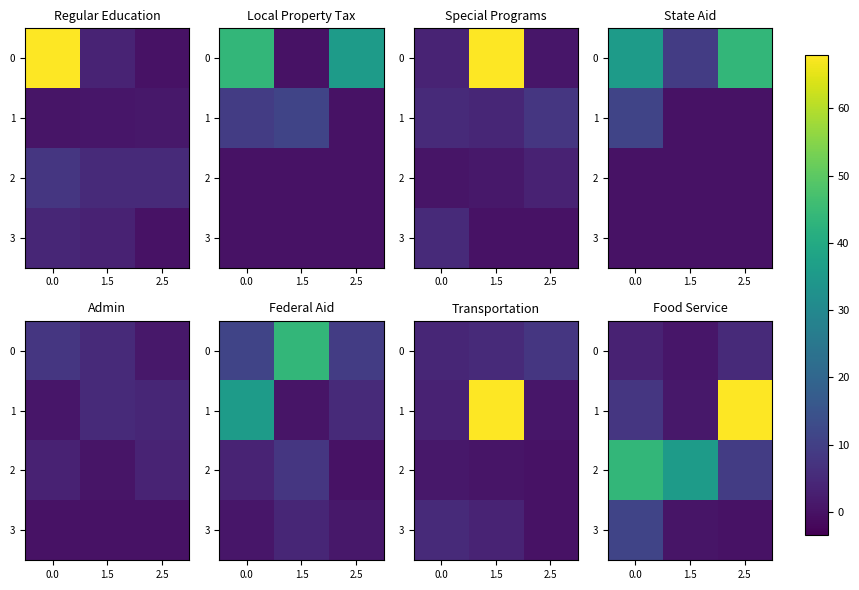

What is the average value of the 3 series?

4.0